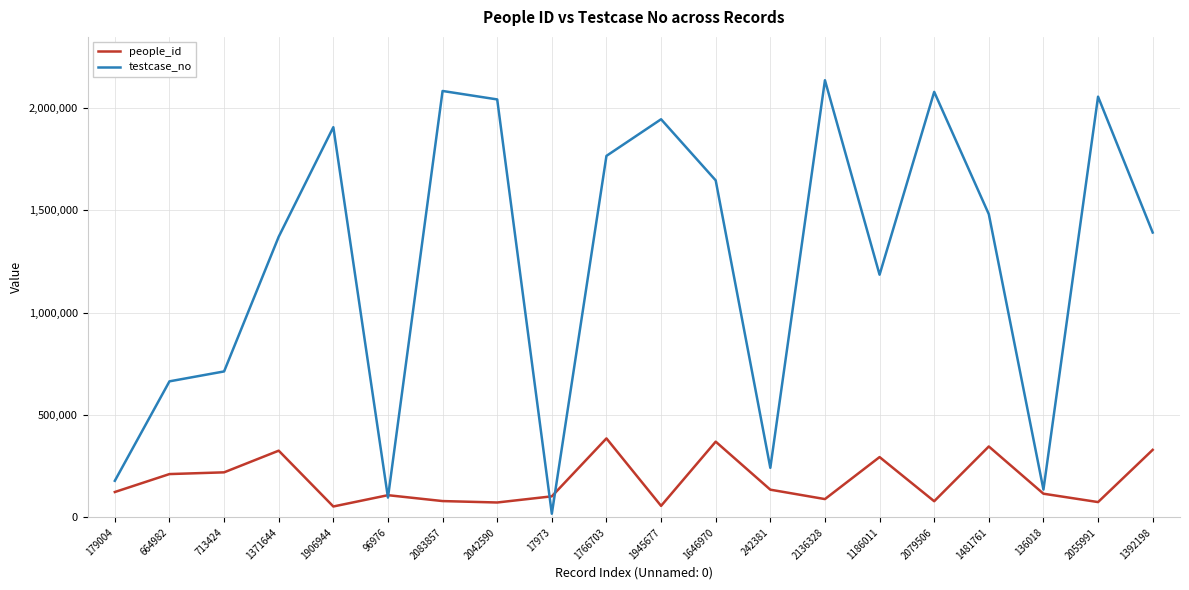

Which category has the highest value across all series?

2136328